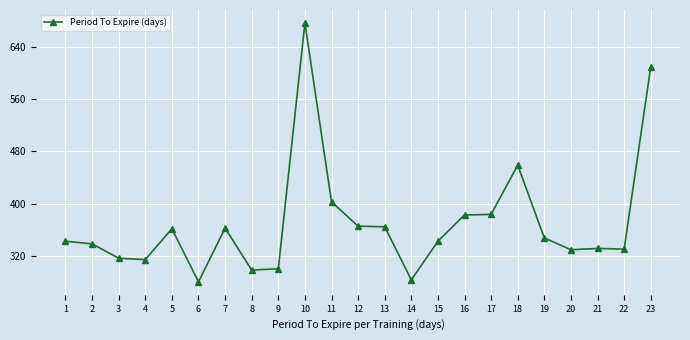

What is the difference between the maximum and second lowest values?

392